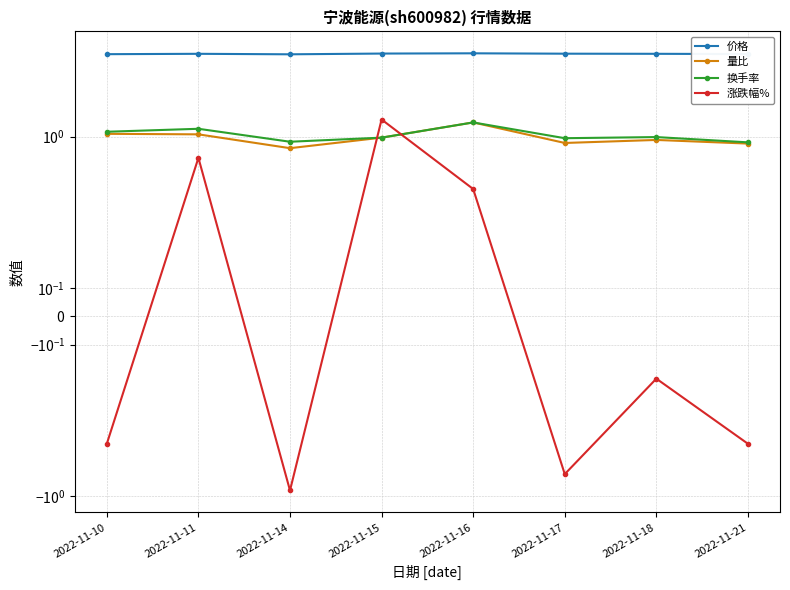

Is this an area chart (filled region under the line)?

No